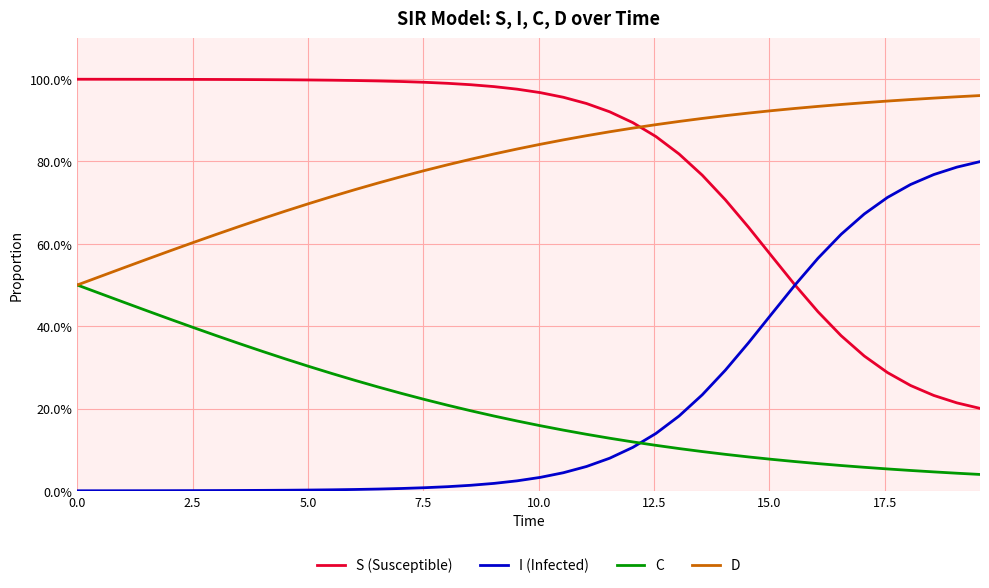

Reading left to right, transcribe all the data shown in this chart.

S (Susceptible): 1.0	1.0	1.0	1.0	1.0	1.0	1.0	1.0	1.0	1.0	1.0	1.0	1.0	1.0	1.0	1.0	1.0	1.0	1.0	1.0	1.0	1.0	0.9	0.9	0.9	0.9	0.8	0.8	0.7	0.6	0.6	0.5	0.4	0.4	0.3	0.3	0.3	0.2	0.2	0.2
I (Infected): 0.0	0.0	0.0	0.0	0.0	0.0	0.0	0.0	0.0	0.0	0.0	0.0	0.0	0.0	0.0	0.0	0.0	0.0	0.0	0.0	0.0	0.0	0.1	0.1	0.1	0.1	0.2	0.2	0.3	0.4	0.4	0.5	0.6	0.6	0.7	0.7	0.7	0.8	0.8	0.8
C: 0.5	0.5	0.5	0.4	0.4	0.4	0.4	0.4	0.3	0.3	0.3	0.3	0.3	0.3	0.2	0.2	0.2	0.2	0.2	0.2	0.2	0.1	0.1	0.1	0.1	0.1	0.1	0.1	0.1	0.1	0.1	0.1	0.1	0.1	0.1	0.1	0.0	0.0	0.0	0.0
D: 0.5	0.5	0.5	0.6	0.6	0.6	0.6	0.6	0.7	0.7	0.7	0.7	0.7	0.7	0.8	0.8	0.8	0.8	0.8	0.8	0.8	0.9	0.9	0.9	0.9	0.9	0.9	0.9	0.9	0.9	0.9	0.9	0.9	0.9	0.9	0.9	1.0	1.0	1.0	1.0